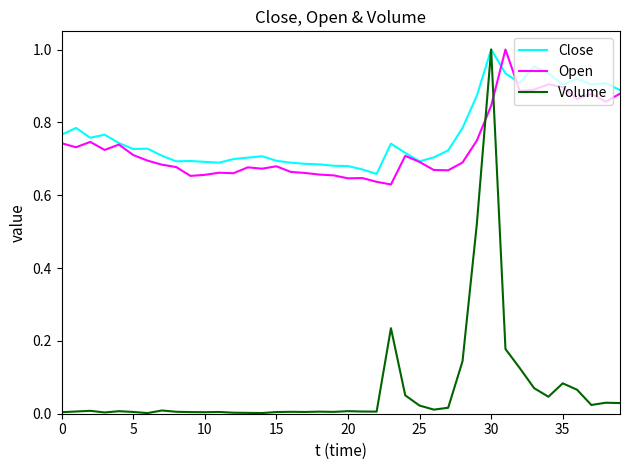

Which series has the largest range (max minus min)?

Volume